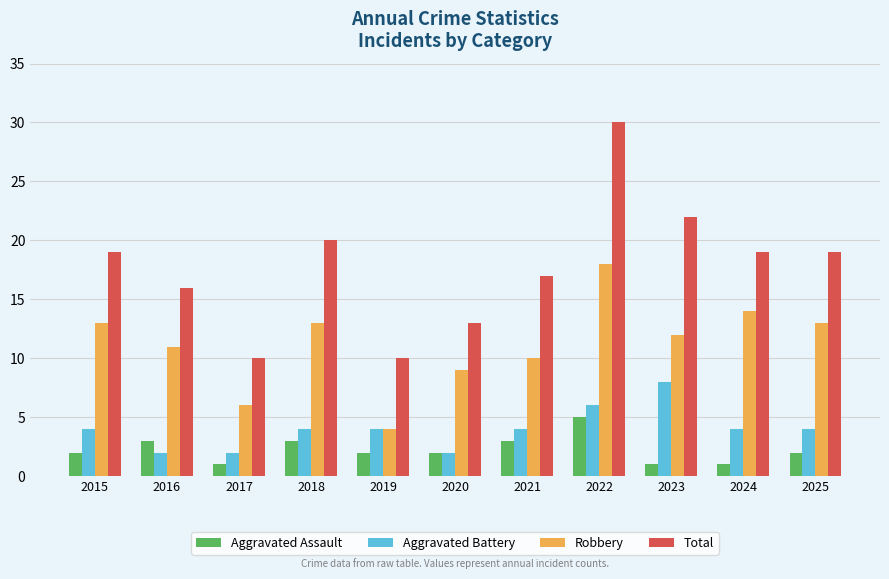

What is the difference between the Aggravated Battery values at 2017 and 2015?

2